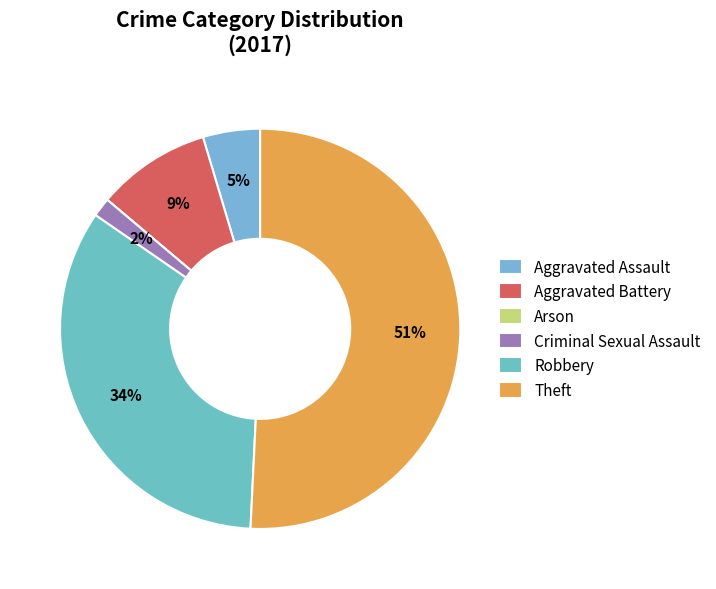

True or false: Aggravated Battery accounts for 9% of the total.

True